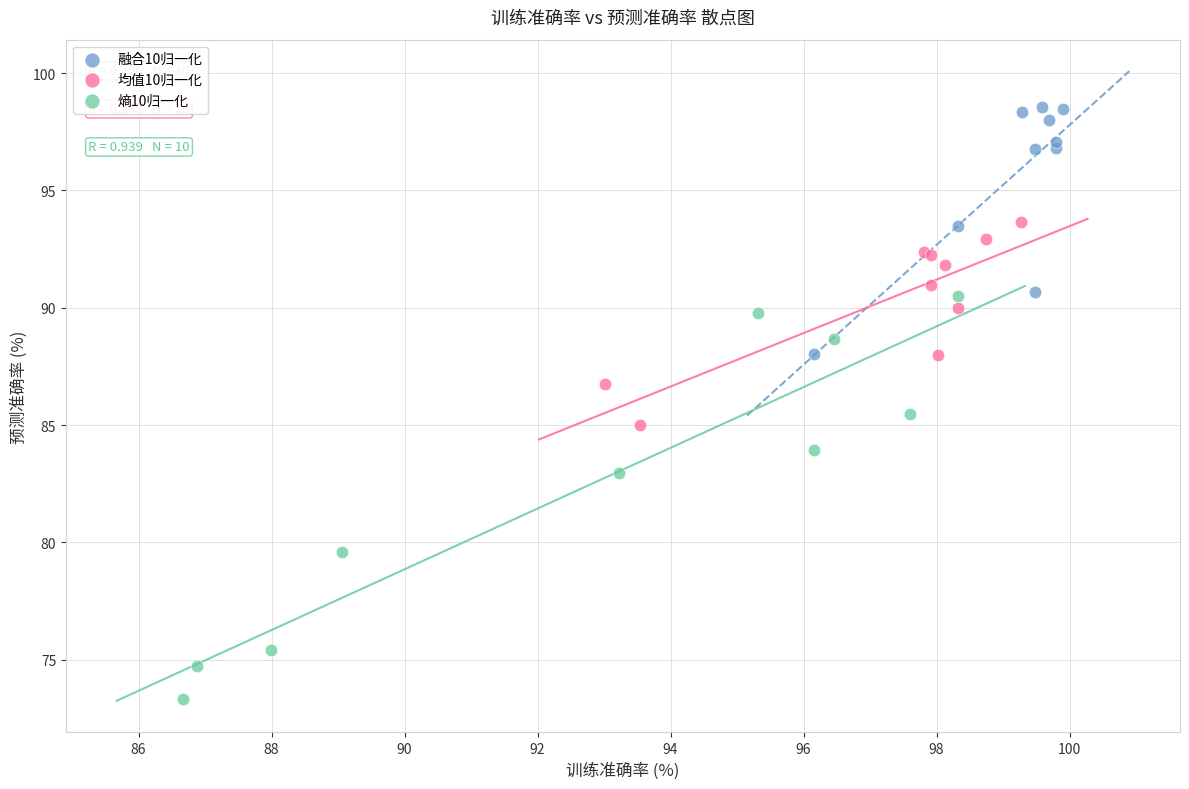

Which series has the widest spread of Y values?

熵10归一化